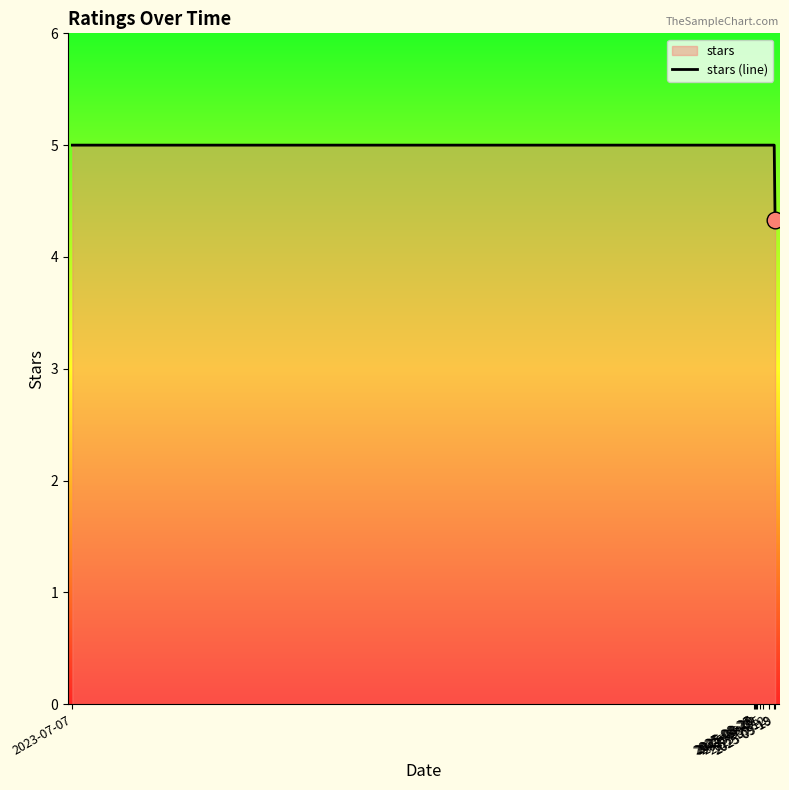

How many lines are shown in the chart?

1